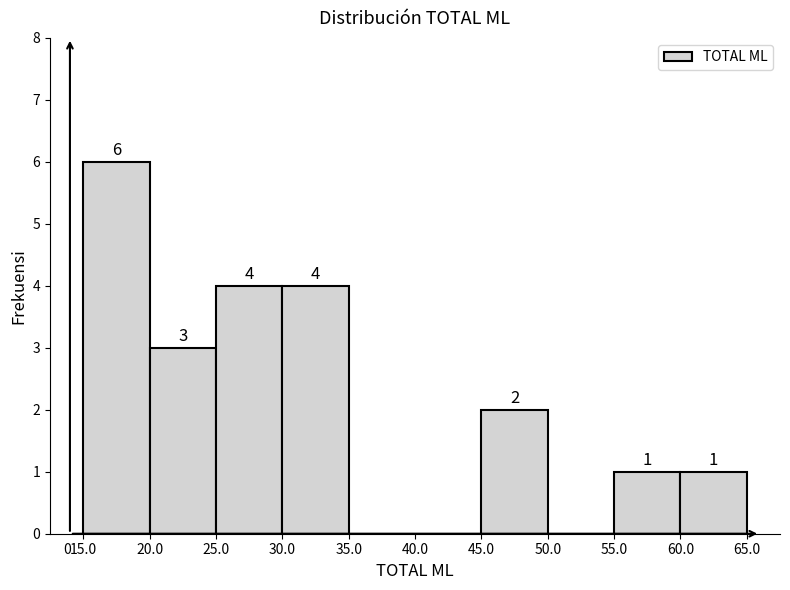

Reading left to right, transcribe this chart: for each bar, give the range it covers on the x-axis and its height.

15.0 to 20.0: 6
20.0 to 25.0: 3
25.0 to 30.0: 4
30.0 to 35.0: 4
35.0 to 40.0: 0
40.0 to 45.0: 0
45.0 to 50.0: 2
50.0 to 55.0: 0
55.0 to 60.0: 1
60.0 to 65.0: 1